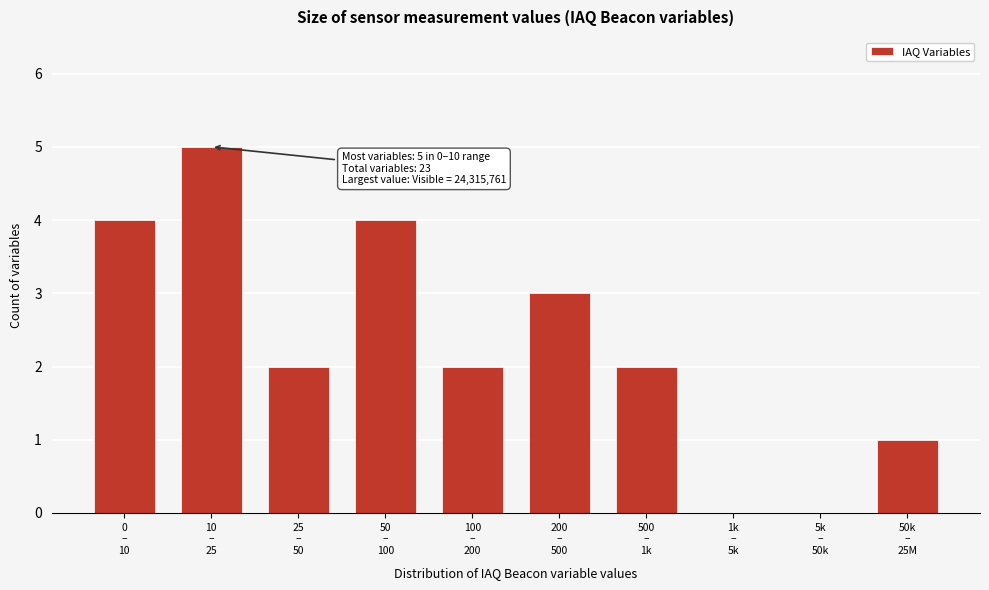

What is the sum of all values?

23